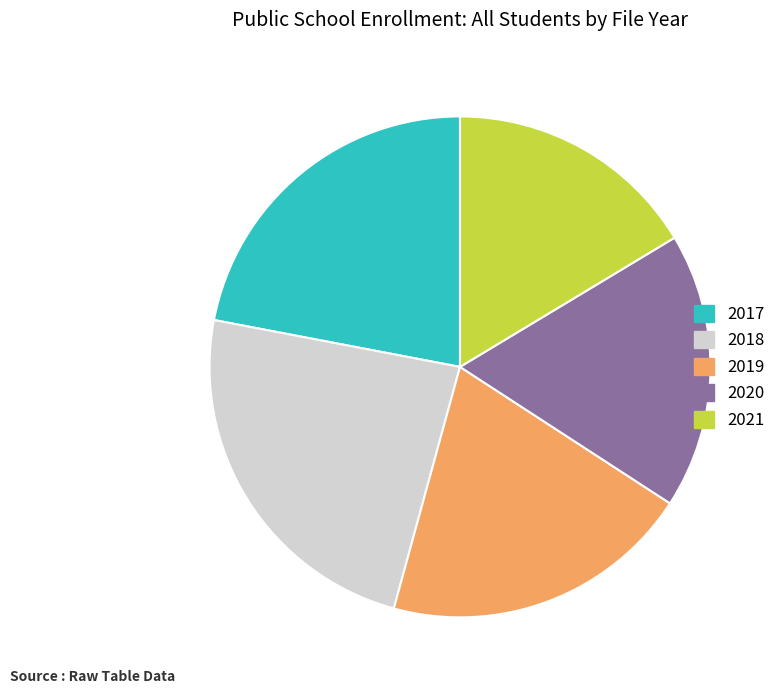

Approximately how many times larger is the value at 2018 compared to 2020?

1.3